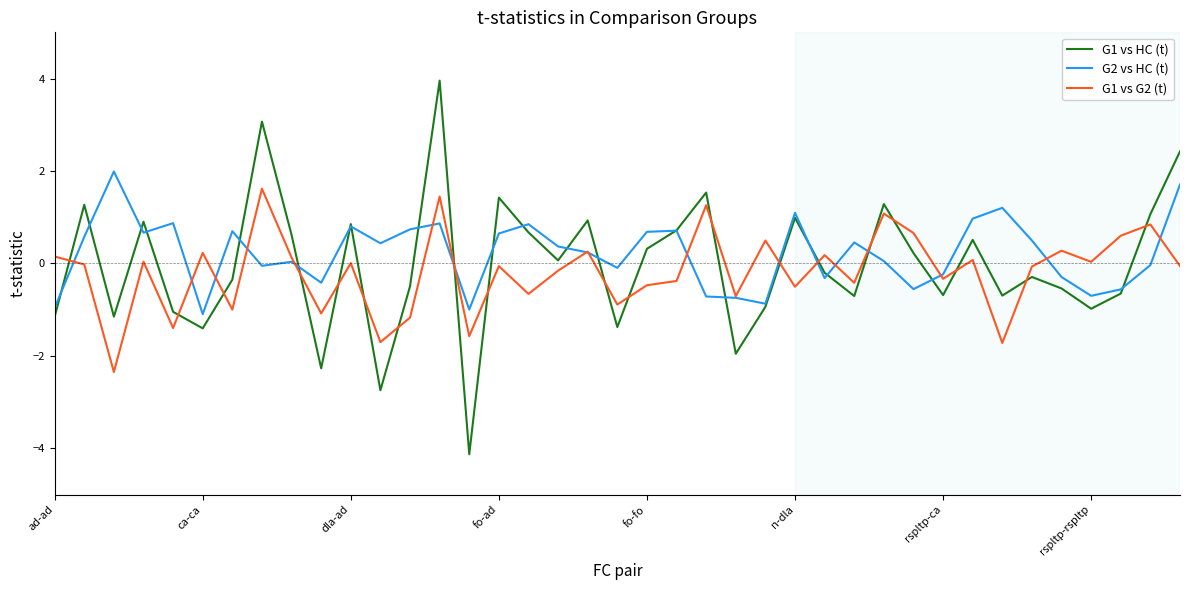

What is the smallest value displayed?

-4.1